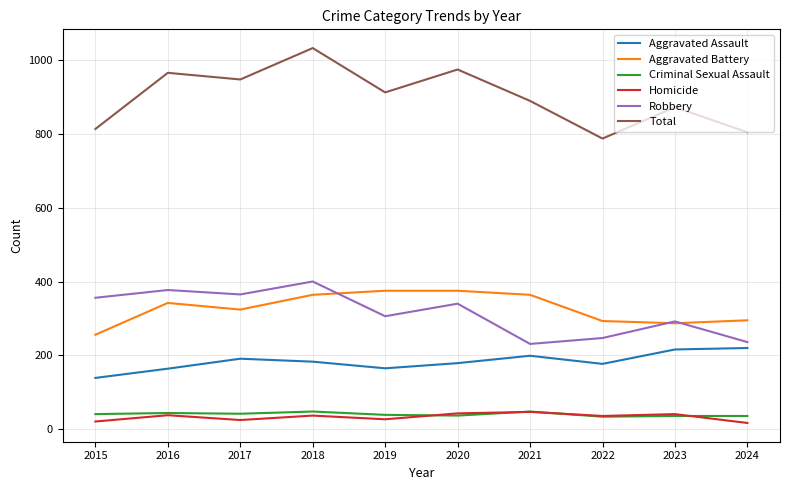

What is the maximum value for Robbery?

400